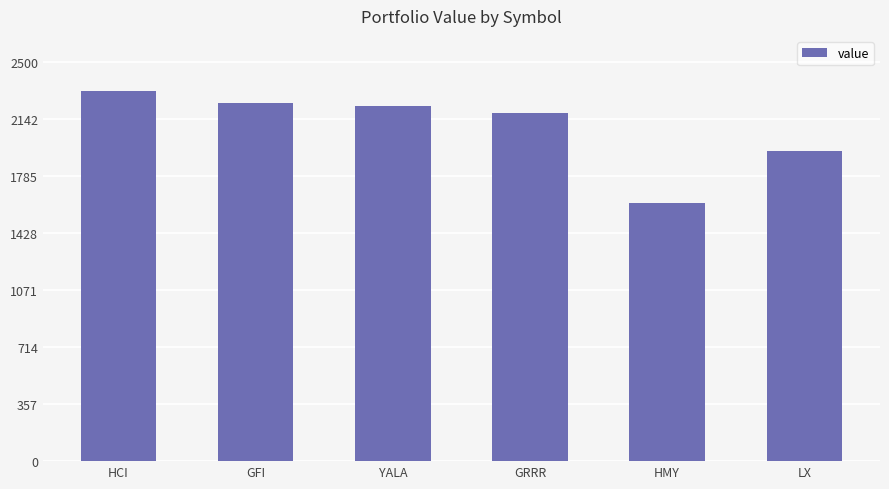

What is the change in value from HCI to HMY?

-697.7